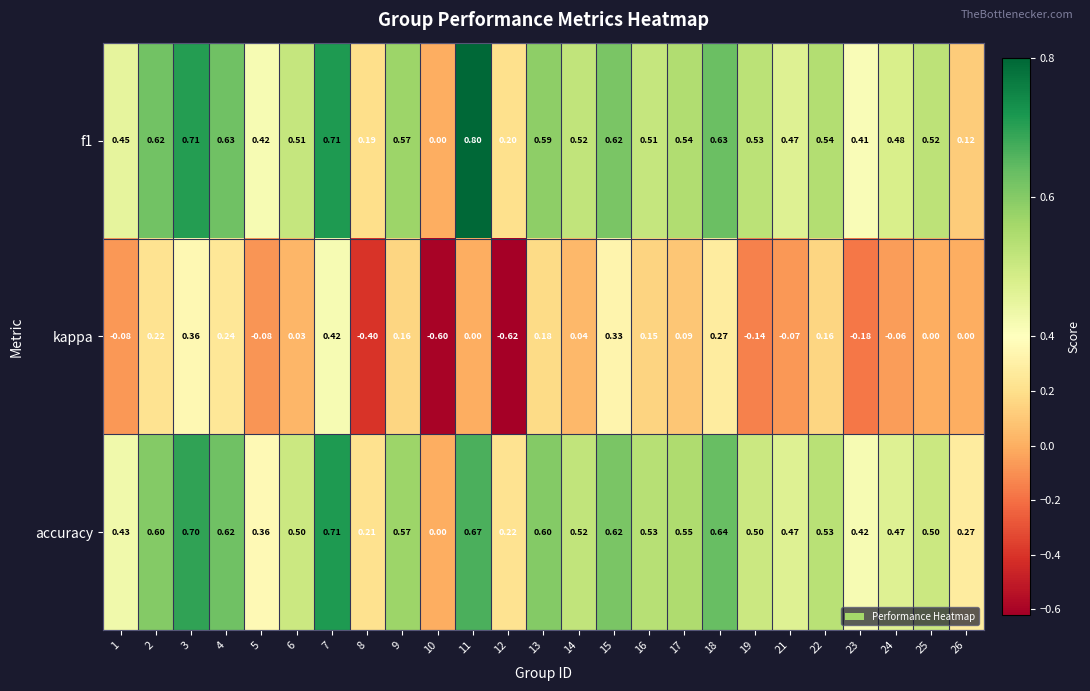

Which series has the largest range (max minus min)?

kappa